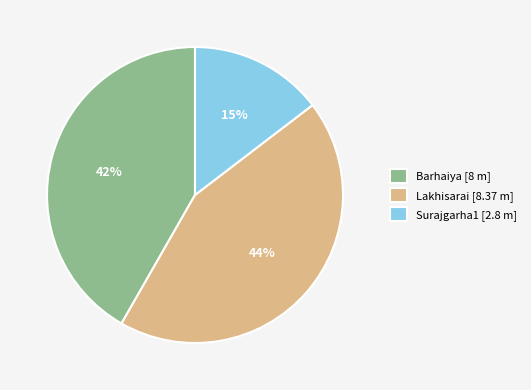

To the nearest percent, what is the combined percentage of Barhaiya and Lakhisarai?

85%